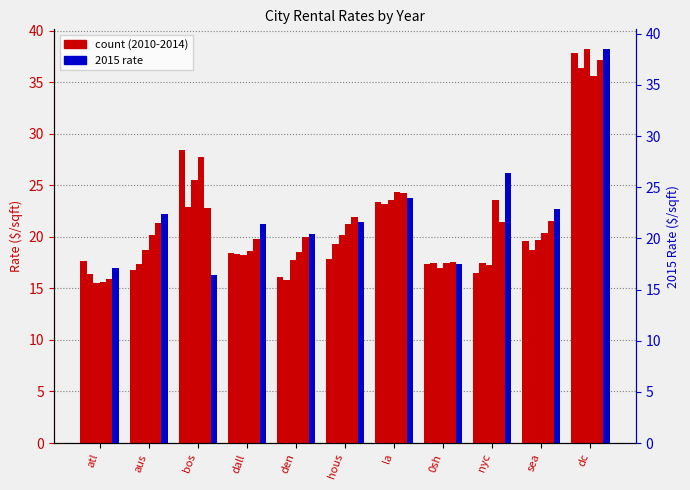

How many bars are there in total?

66